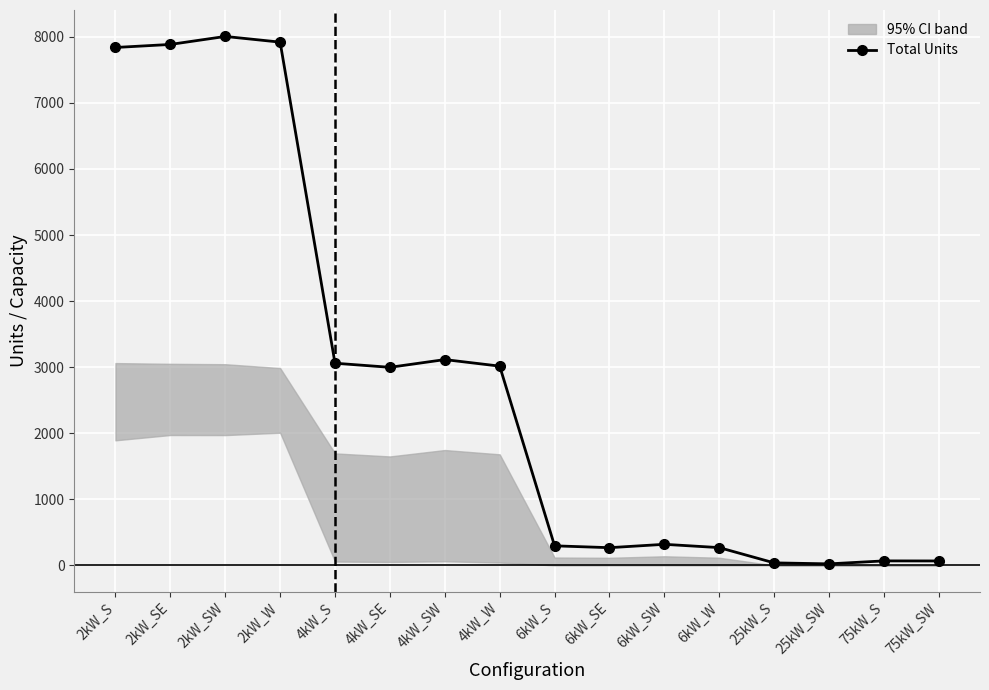

Rank the categories by value from lowest to highest.

25kW_SW, 25kW_S, 75kW_SW, 75kW_S, 6kW_SE, 6kW_W, 6kW_S, 6kW_SW, 4kW_SE, 4kW_W, 4kW_S, 4kW_SW, 2kW_S, 2kW_SE, 2kW_W, 2kW_SW